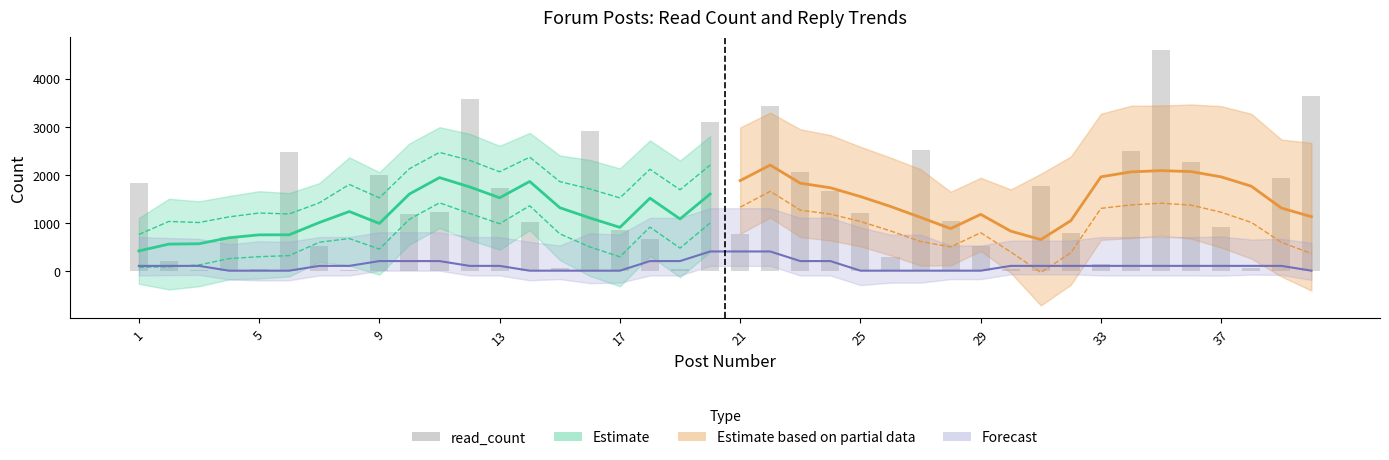

The value at 31 is 430. True or false?

False